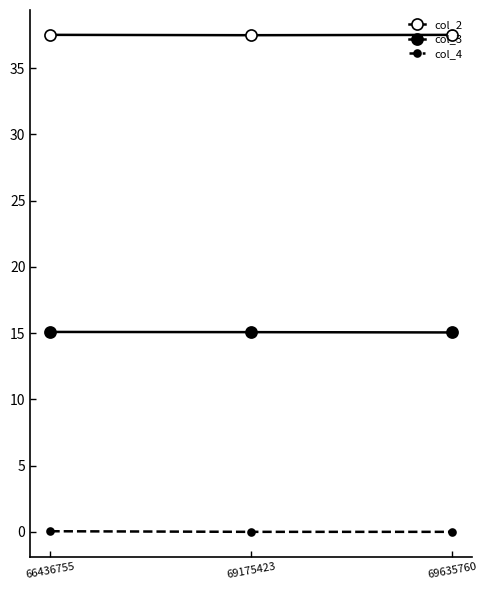

Reading left to right, extract all data points from this chart.

col_2: 37.5	37.5	37.5
col_3: 15.1	15.1	15.1
col_4: 0.0	0.0	0.0